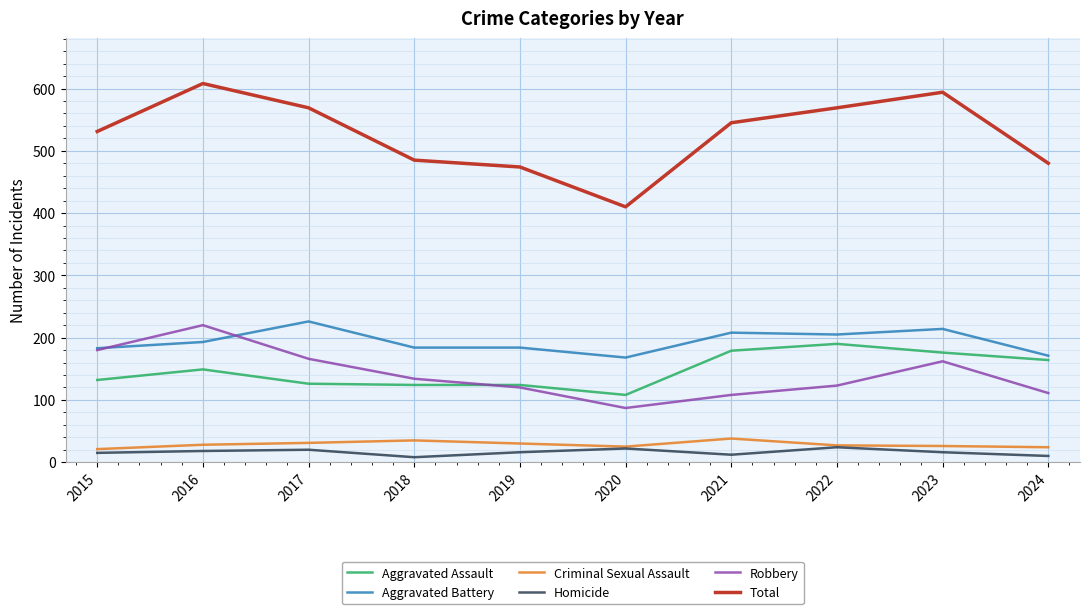

What is the difference between the highest and lowest values at 2016?

590